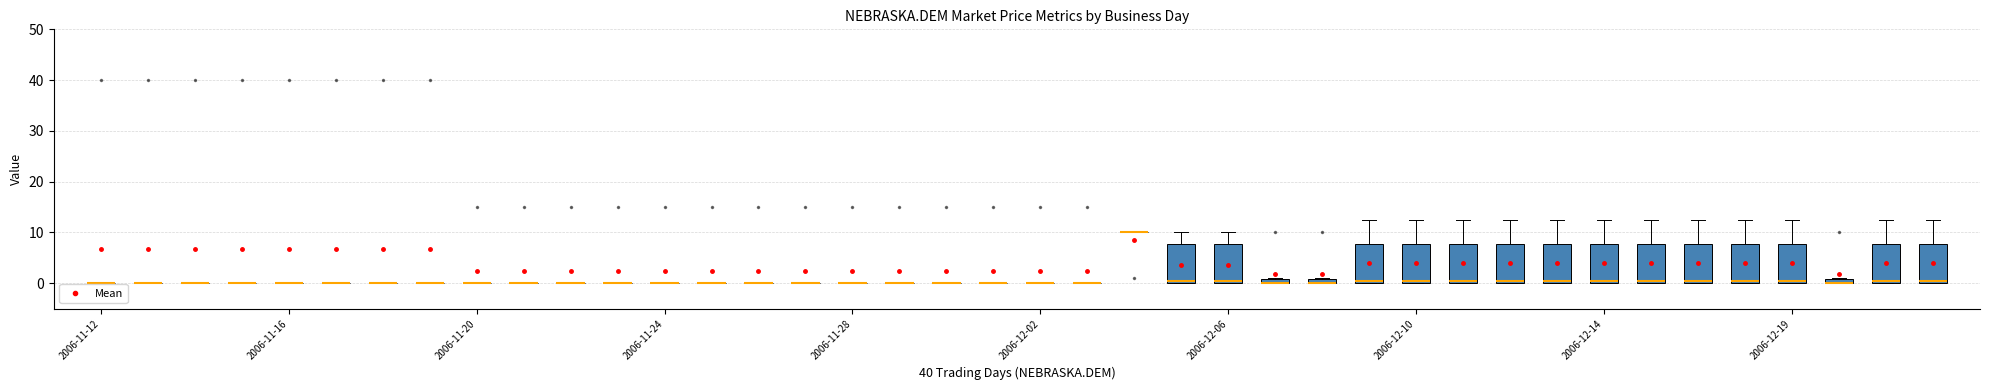

Between 2006-12-19 and 2006-11-13, which is larger?

2006-11-13